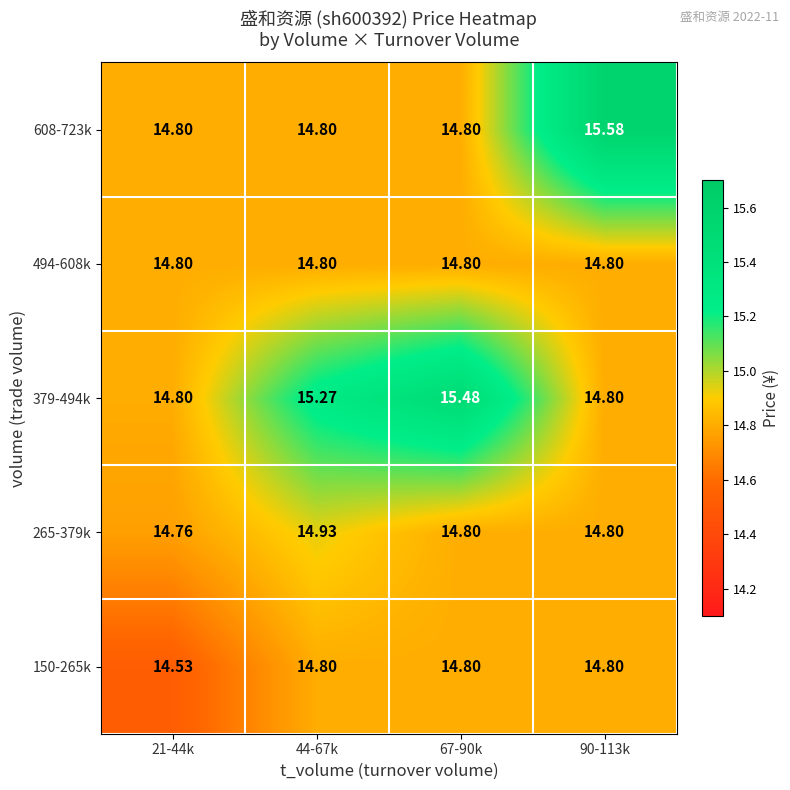

Which series has the largest total across all categories?

379-494k